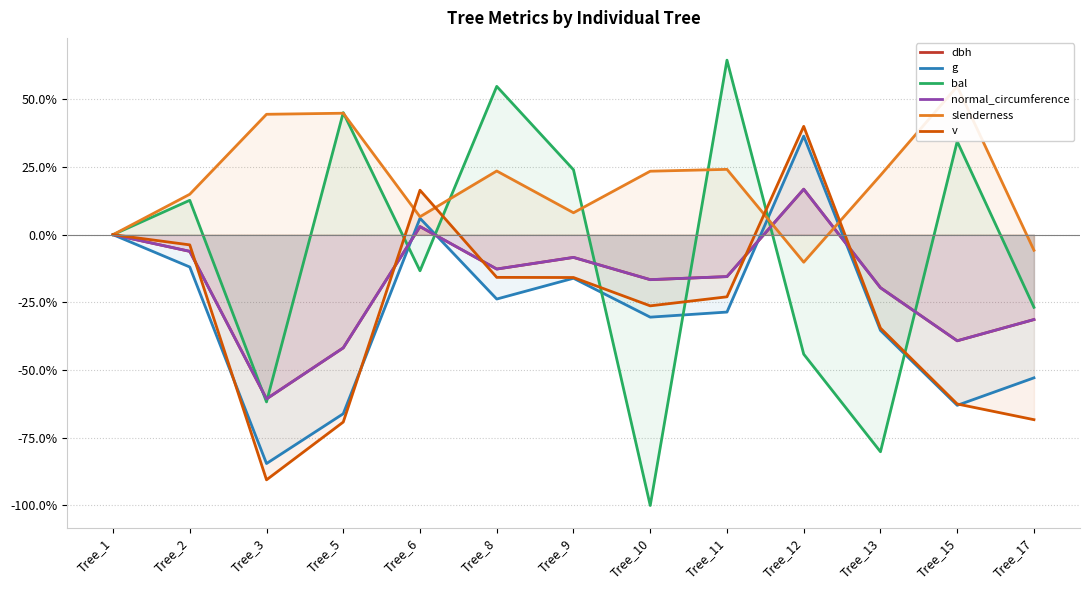

Which series changed the most between Tree_11 and Tree_13?

bal